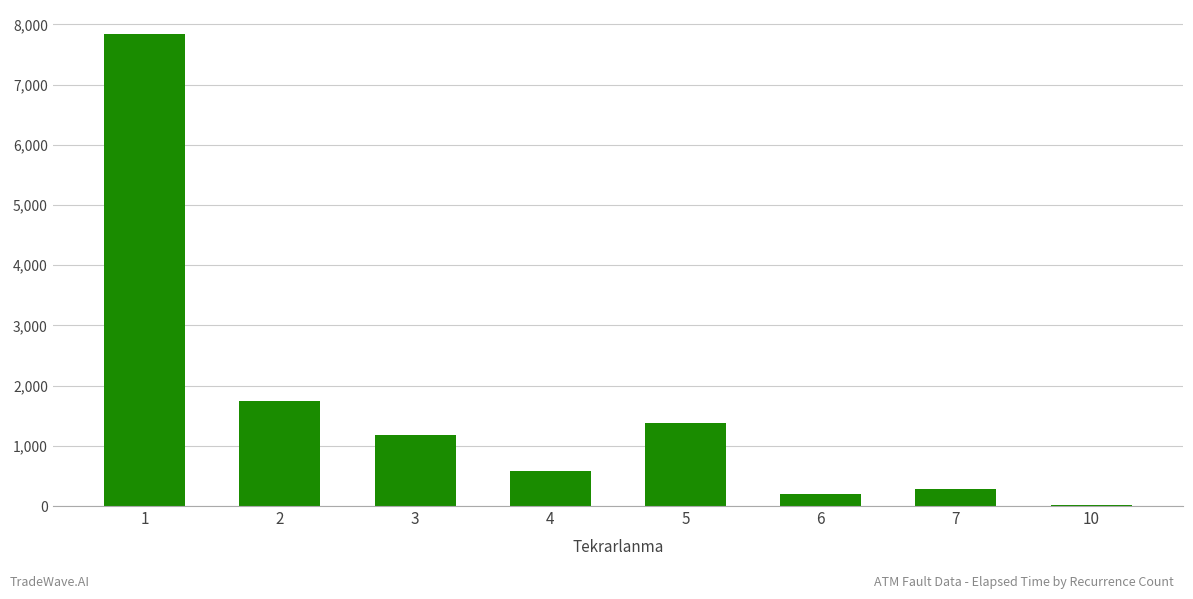

Reading right to left, transcribe all the data shown in this chart.

10=25	7=280	6=205	5=1380	4=575	3=1175	2=1750	1=7847